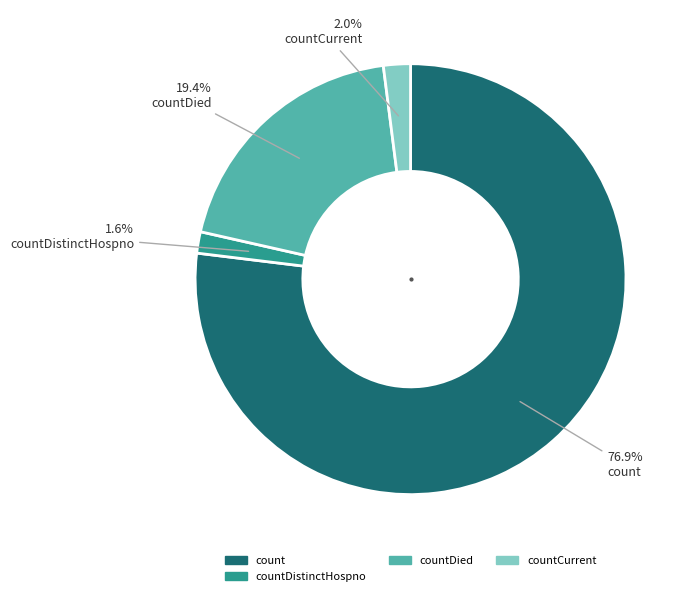

Is there a majority slice in this chart?

Yes